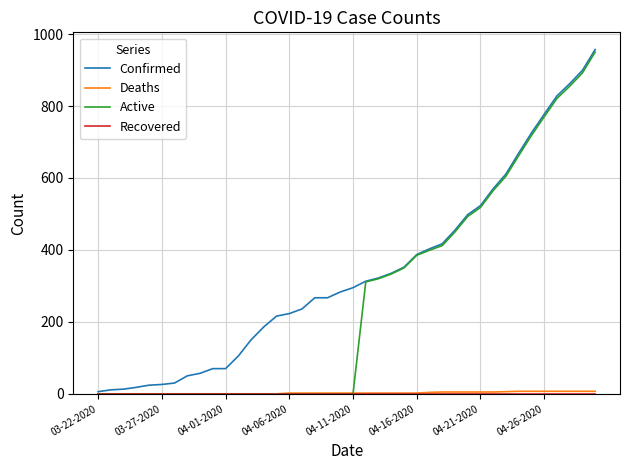

Which series has the largest total across all categories?

Confirmed